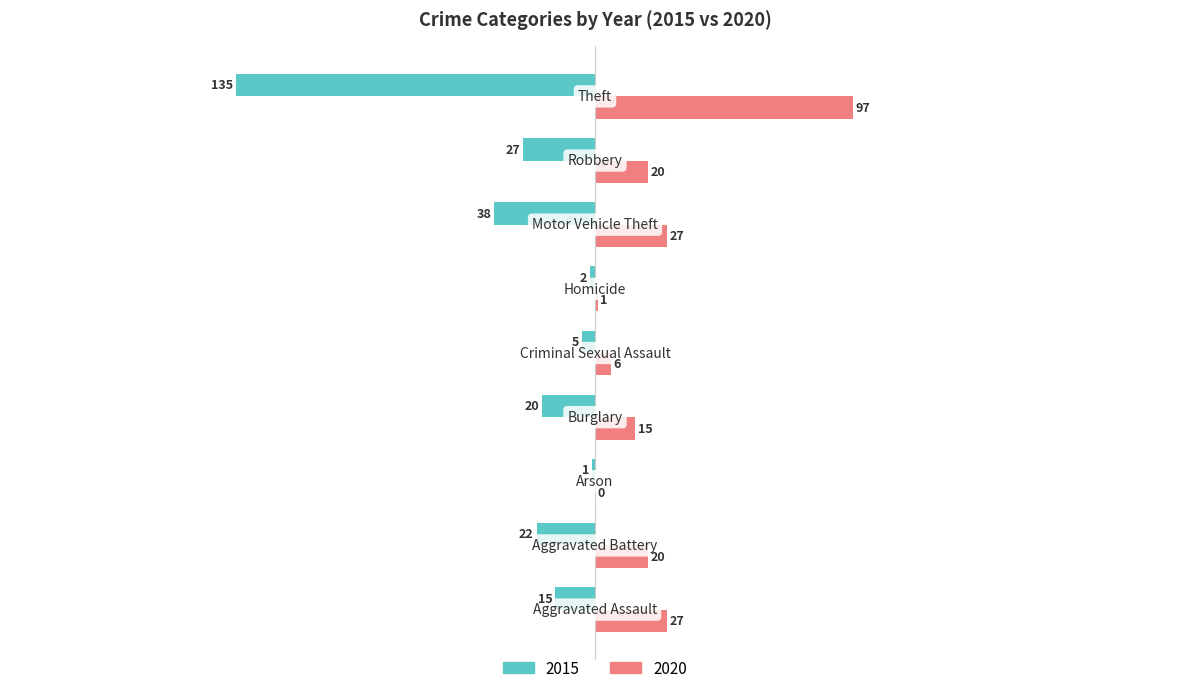

What is the sum of all 2015 values?

-265